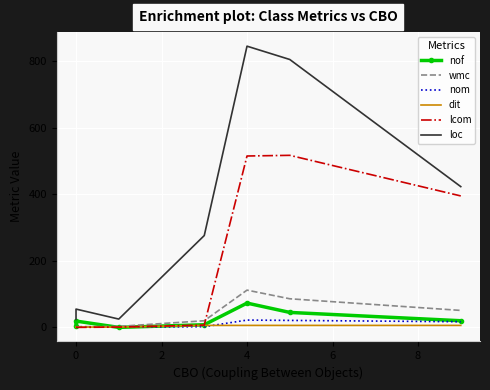

What is the value of the dit point at the 6th from the left?

6